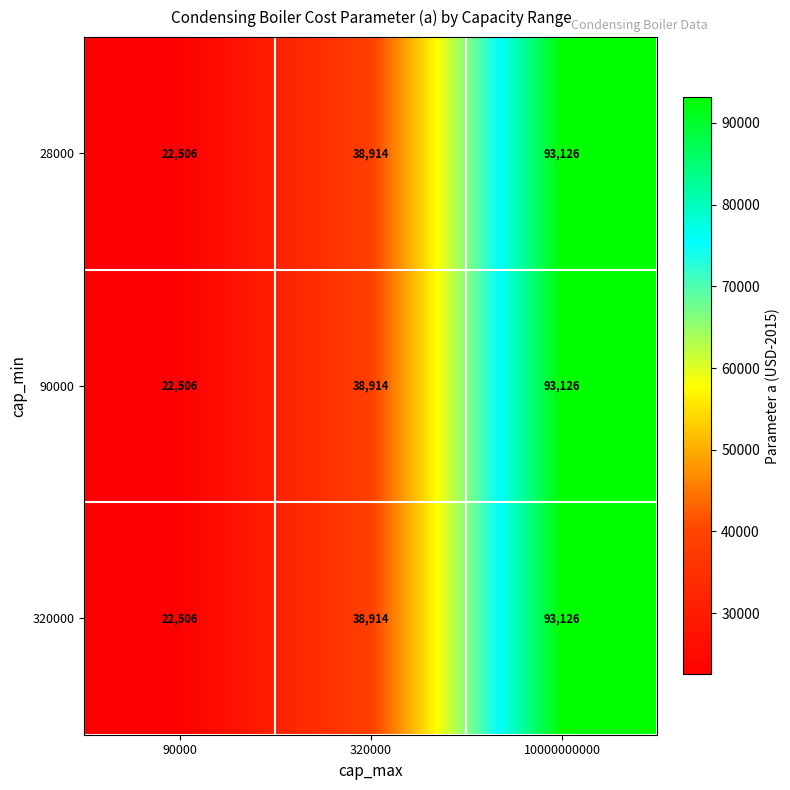

What is the sum of all 28000 values?

154546